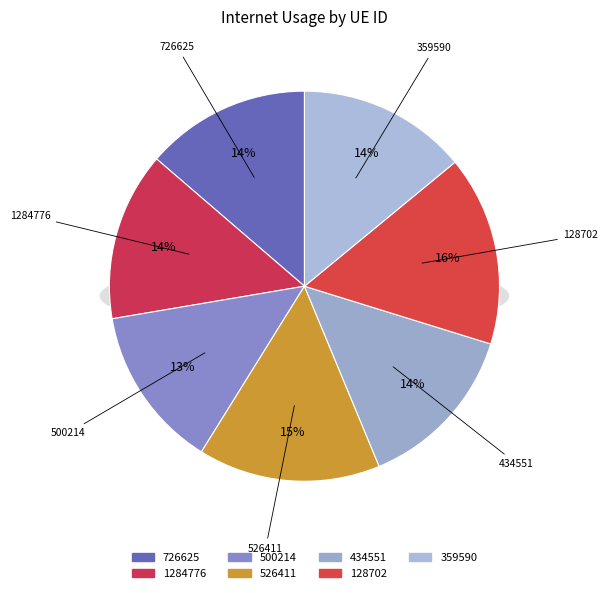

Rank the categories by value from highest to lowest.

128702, 526411, 359590, 1284776, 434551, 726625, 500214